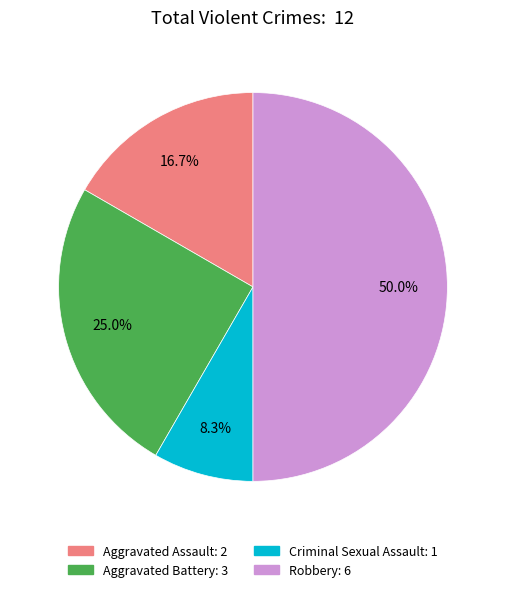

Which category has the biggest portion of the pie?

Robbery